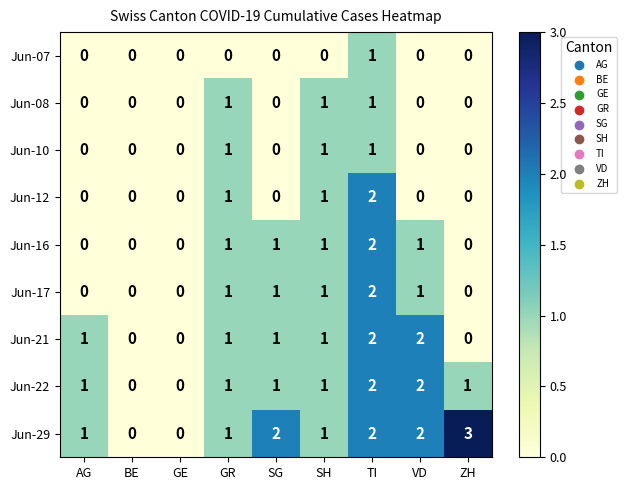

How many Jun-10 values are between 0 and 1?

9